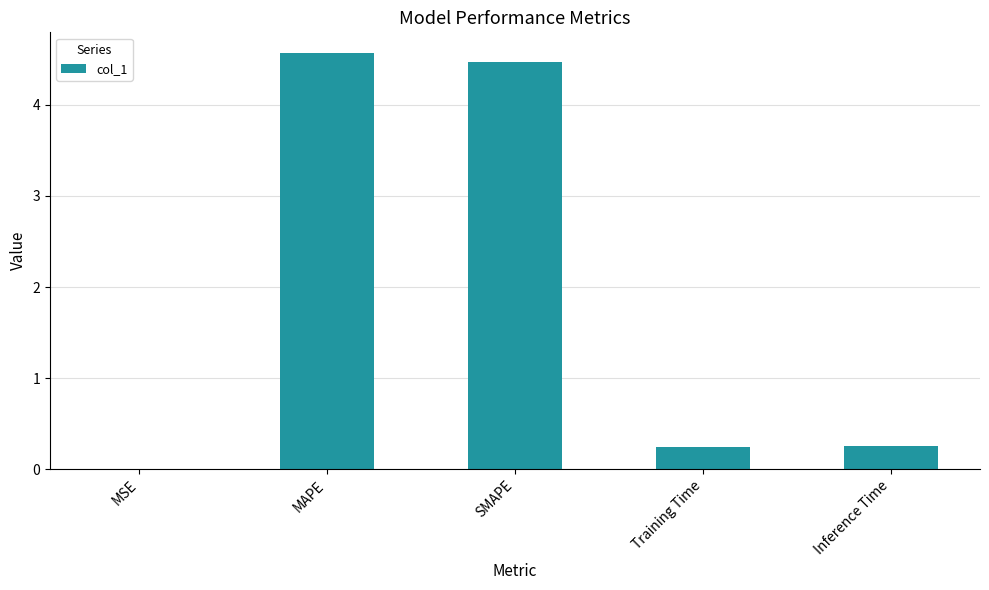

What is the sum of the values at Training Time and MAPE?

4.8